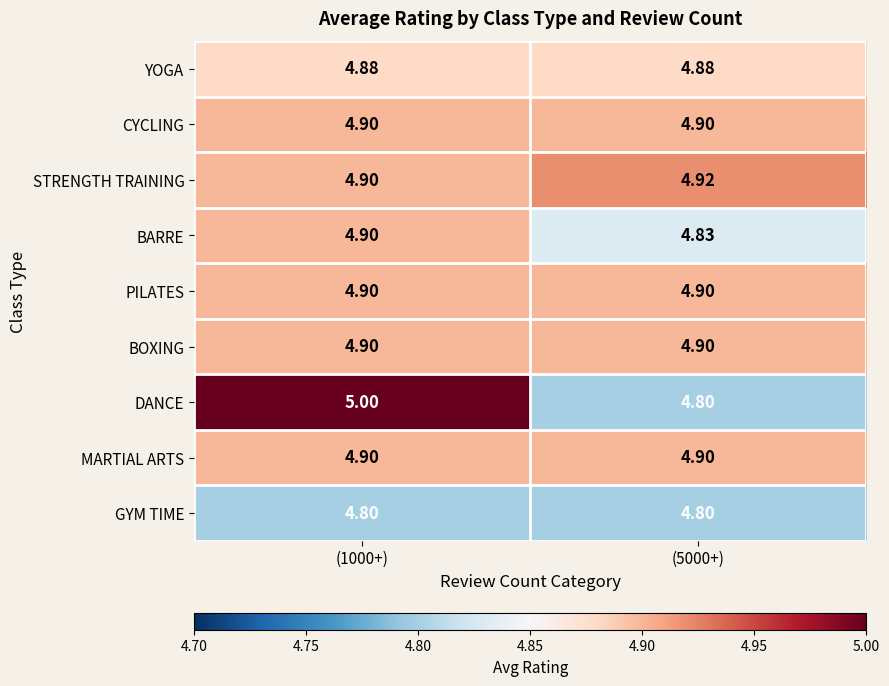

Between (1000+) and (5000+), which series saw the biggest shift?

DANCE